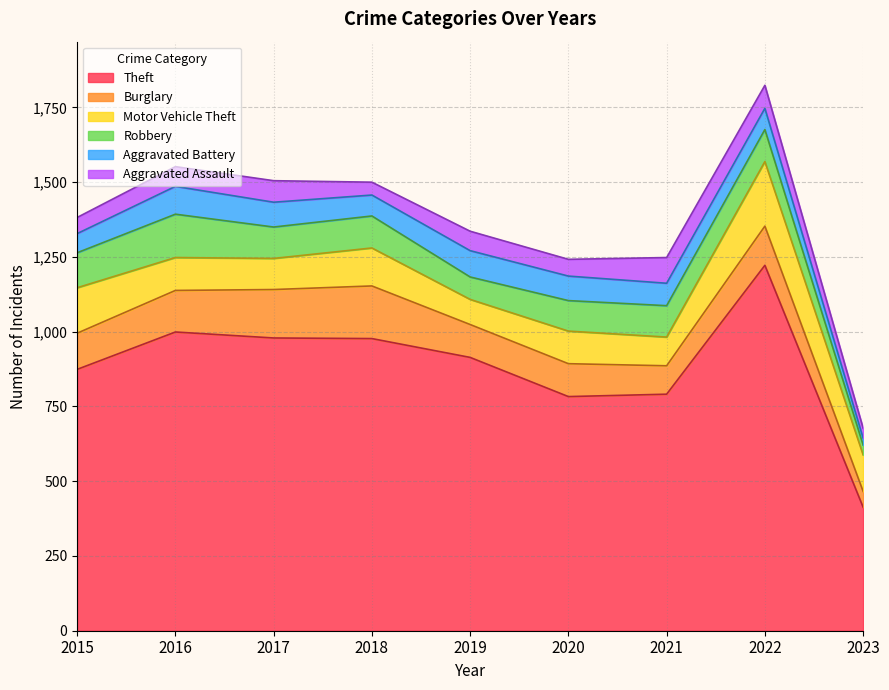

At which category is the sum across all series the highest?

2022